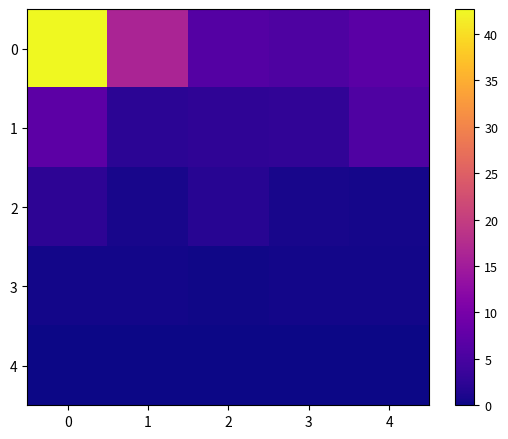

What is the spread (max minus min) of values at 4?

6.9